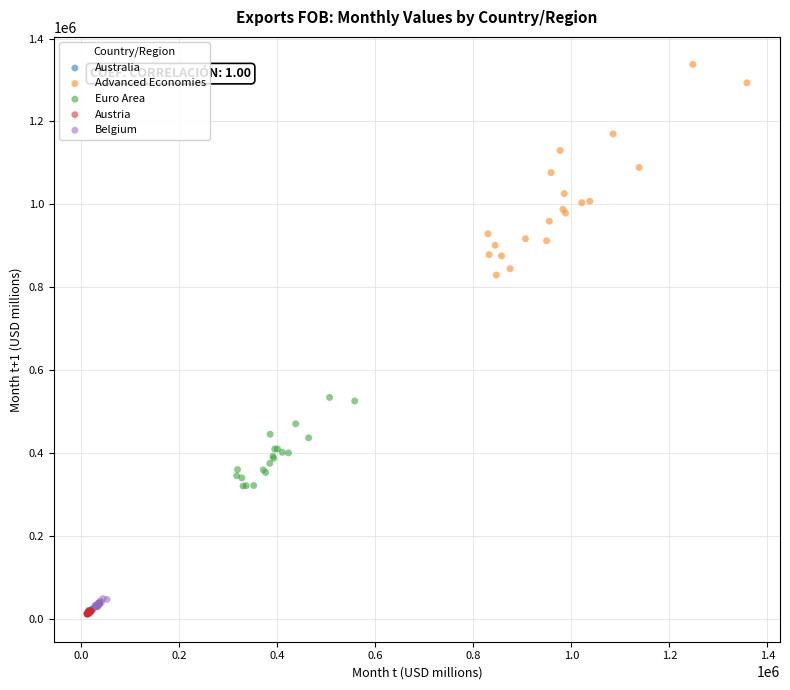

Which series has the widest spread of Y values?

Advanced Economies